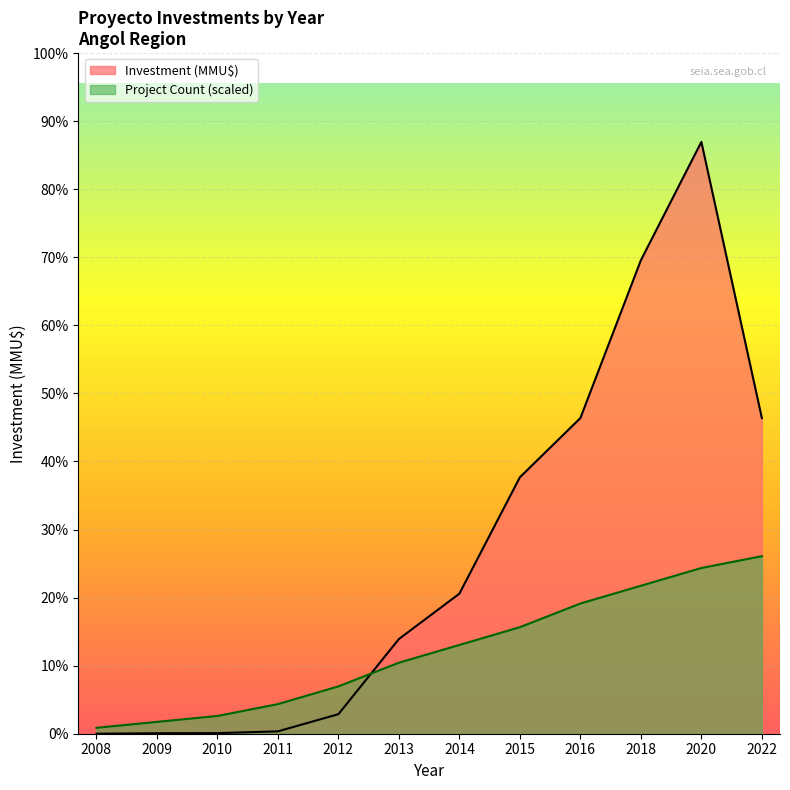

Which category has the highest value in the Project Count series?

2022